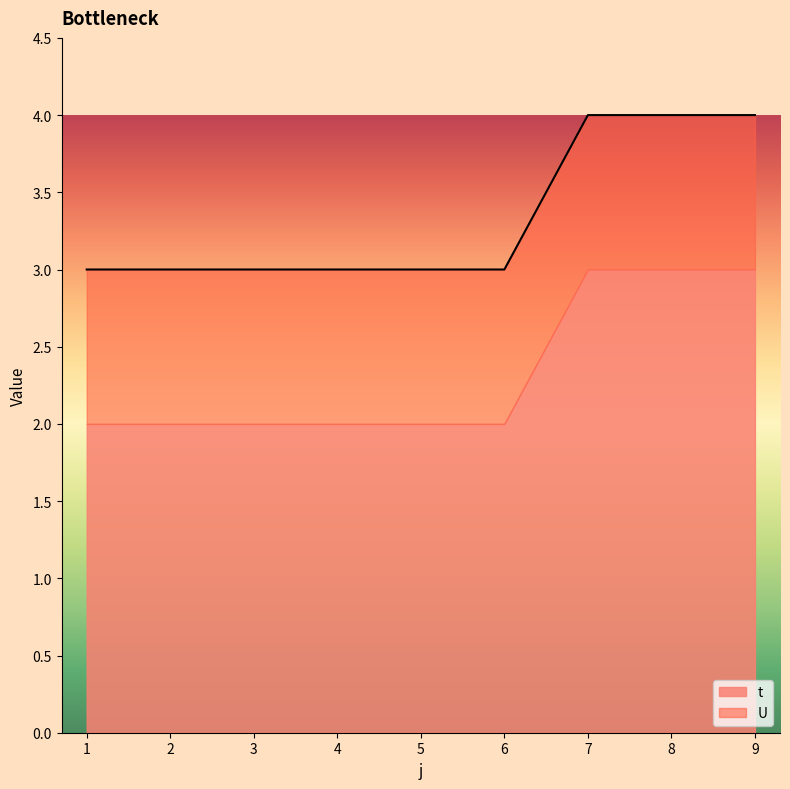

Does the chart display data point markers on the line(s)?

No